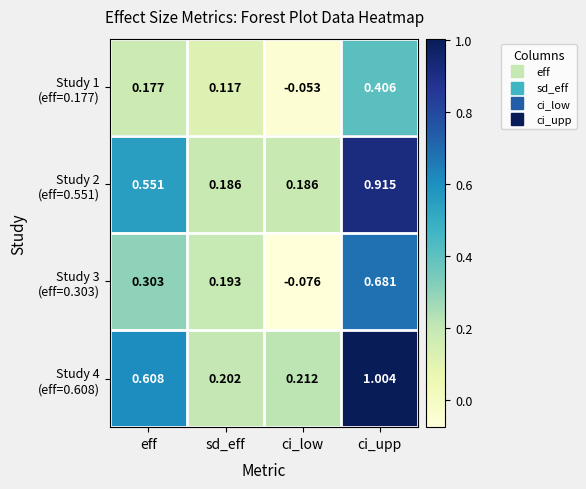

Which category has the highest value across all series?

ci_upp